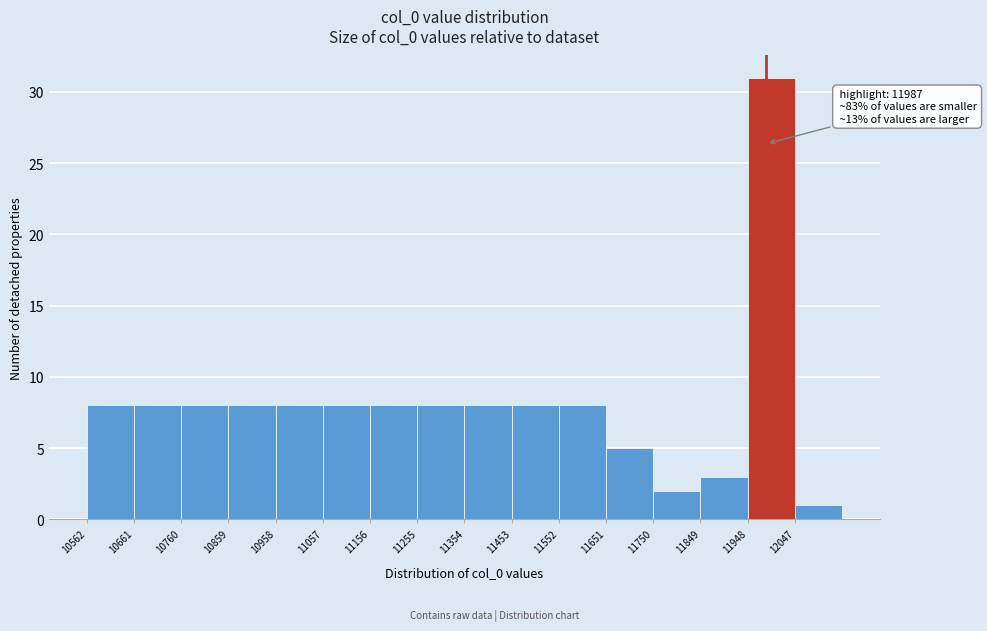

Over which range of the x-axis is the bar tallest?

11948 to 12047